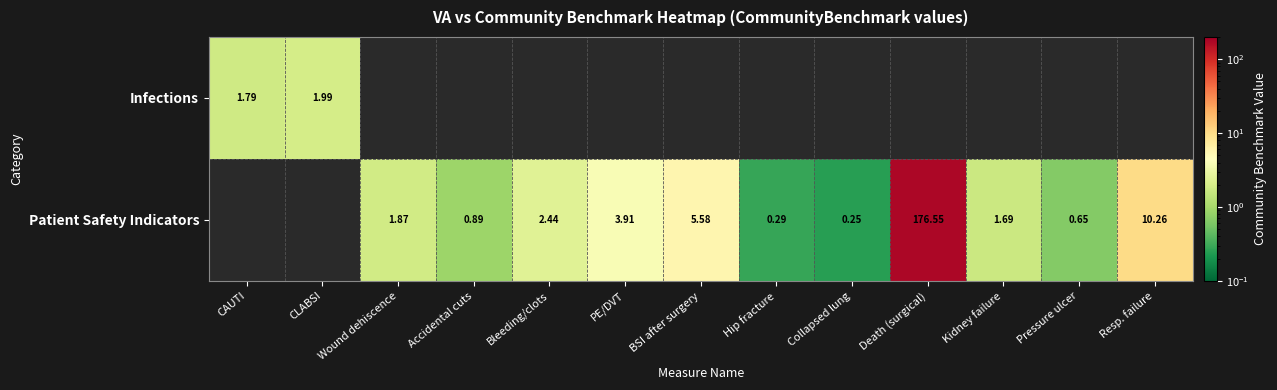

At which label does Patient Safety Indicators first exceed 1?

Wound dehiscence